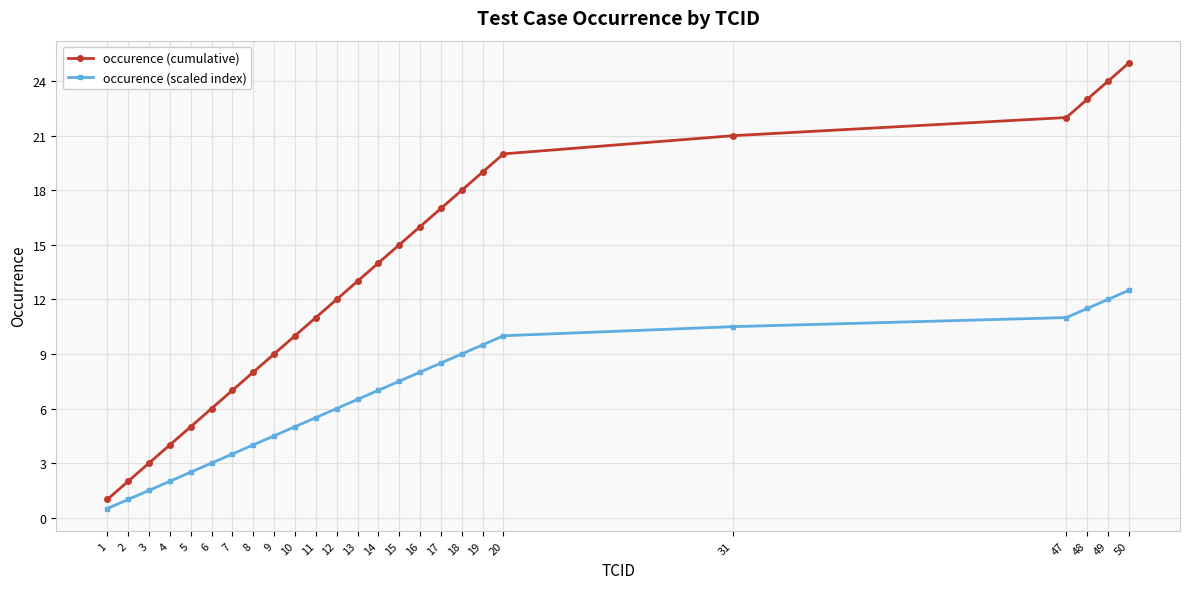

What is the average value of the occurence (scaled index) series?

6.5